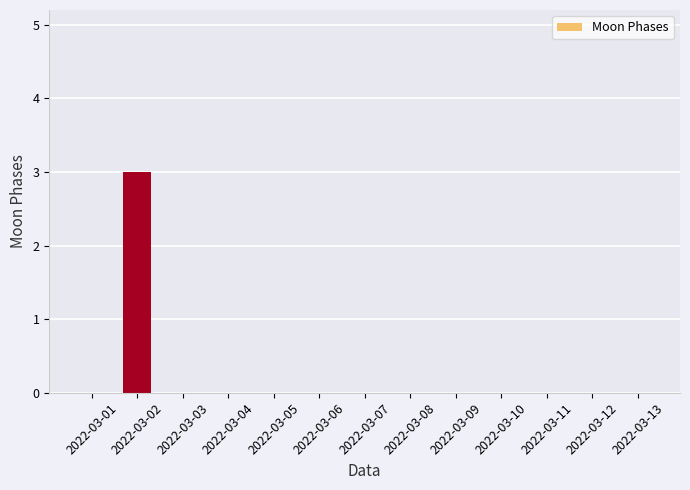

Count the number of categories in the chart.

13